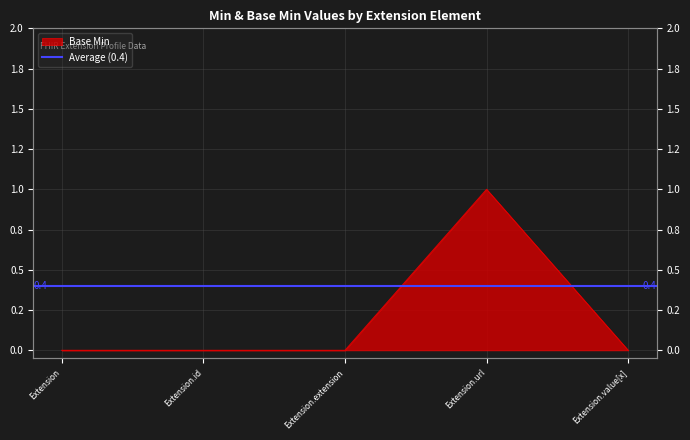

Which category has the lowest value across all series?

Extension